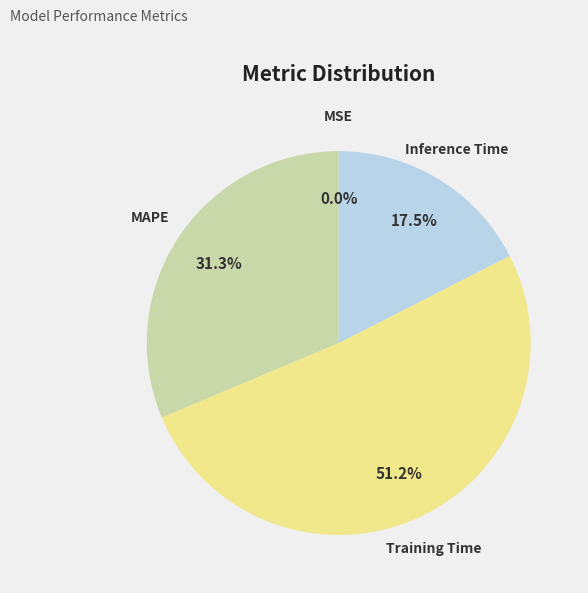

Does any single category account for the majority?

Yes